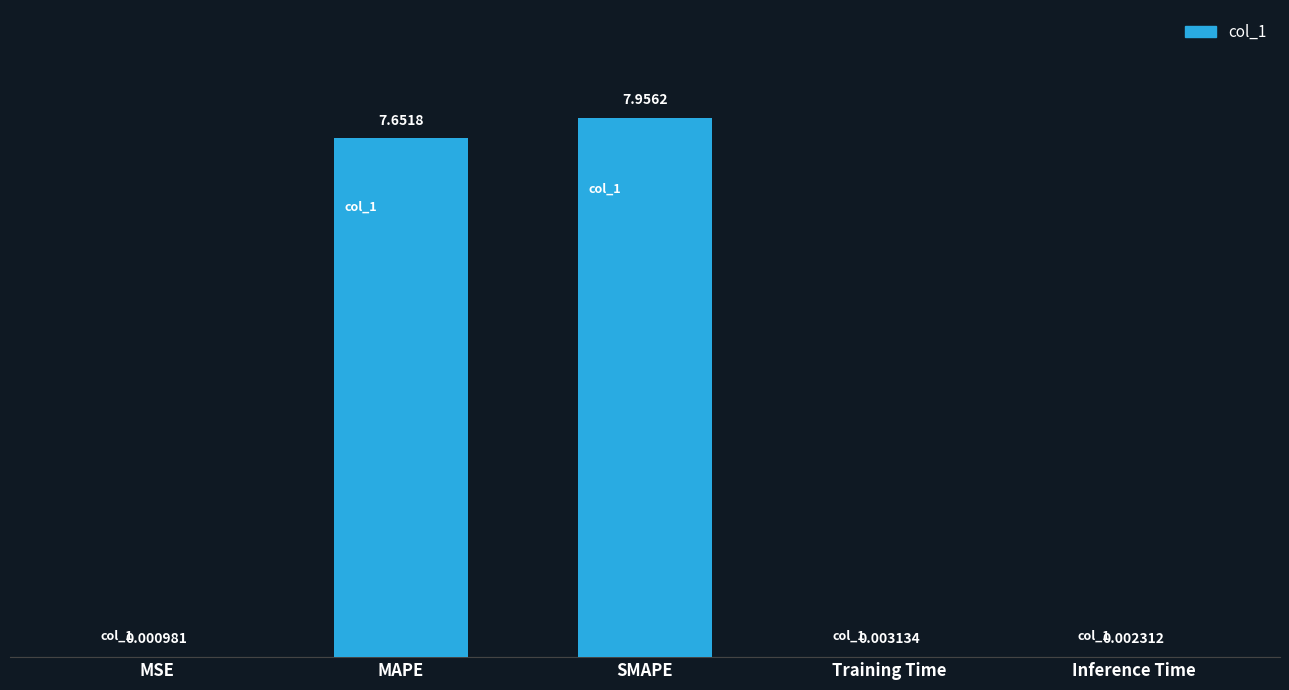

At which label is the value closest to 3?

Training Time